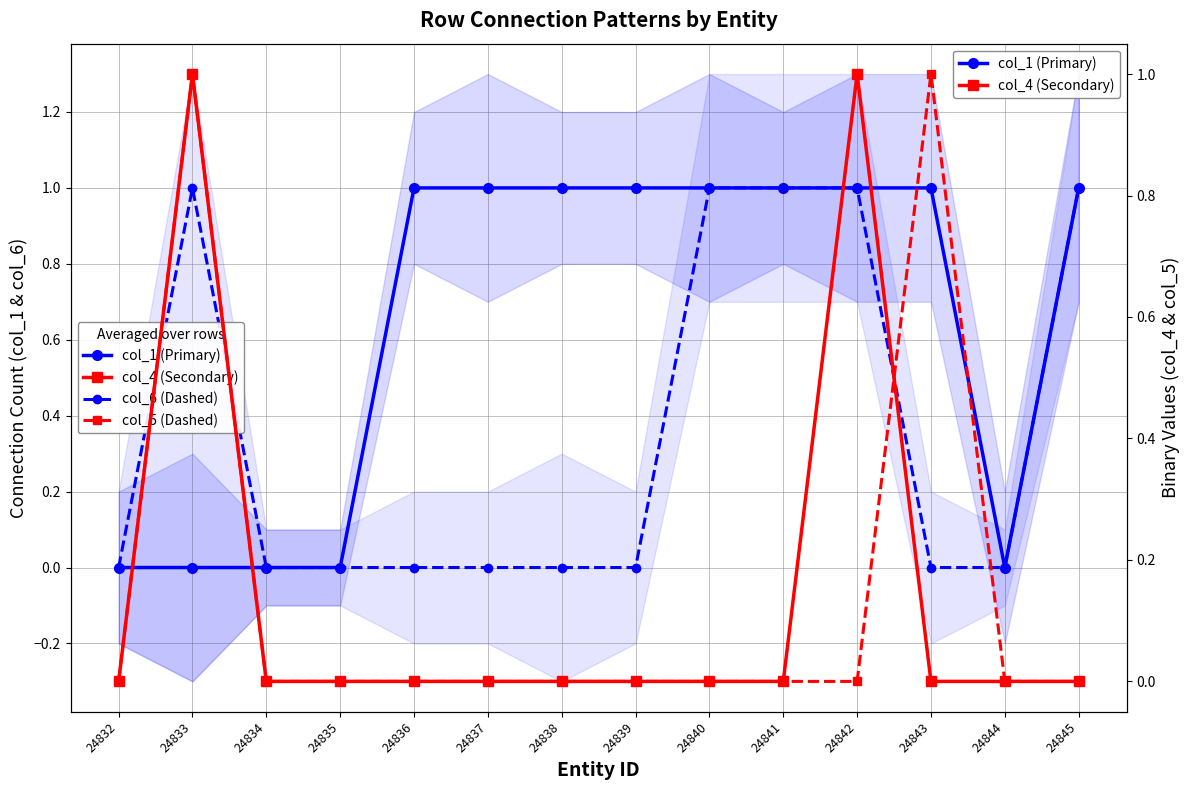

True or false: col_4 (Secondary) and col_6 (Dashed) intersect in this chart.

False